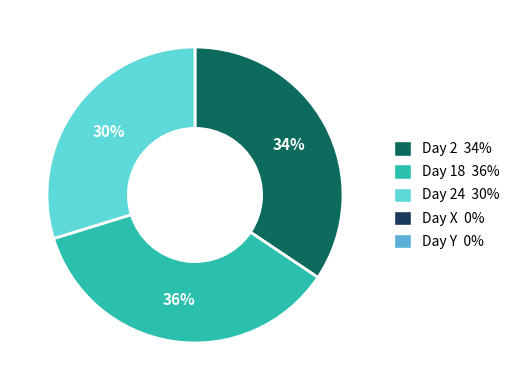

To the nearest percent, what is the average slice percentage?

33%